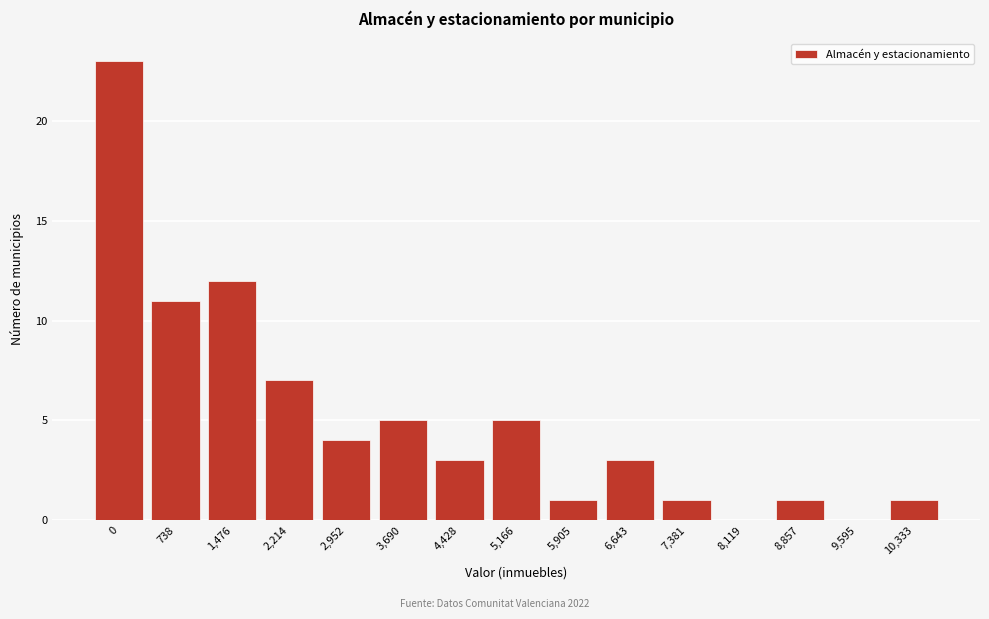

Reading right to left, list all the values displayed in this chart.

10,333=1	9,595=0	8,857=1	8,119=0	7,381=1	6,643=3	5,905=1	5,166=5	4,428=3	3,690=5	2,952=4	2,214=7	1,476=12	738=11	0=23